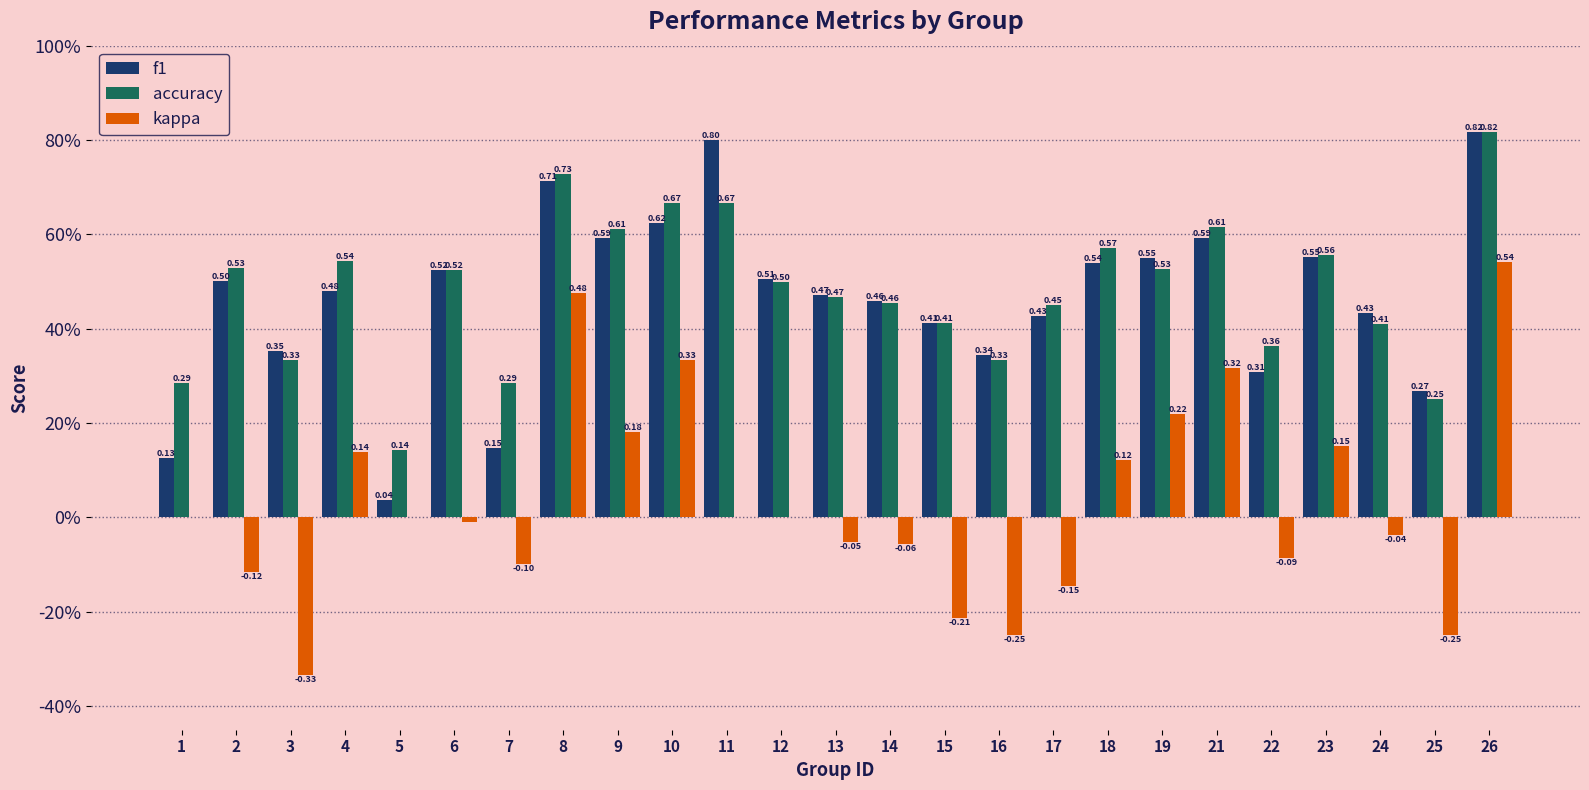

Between 18 and 22, which series saw the biggest shift?

f1